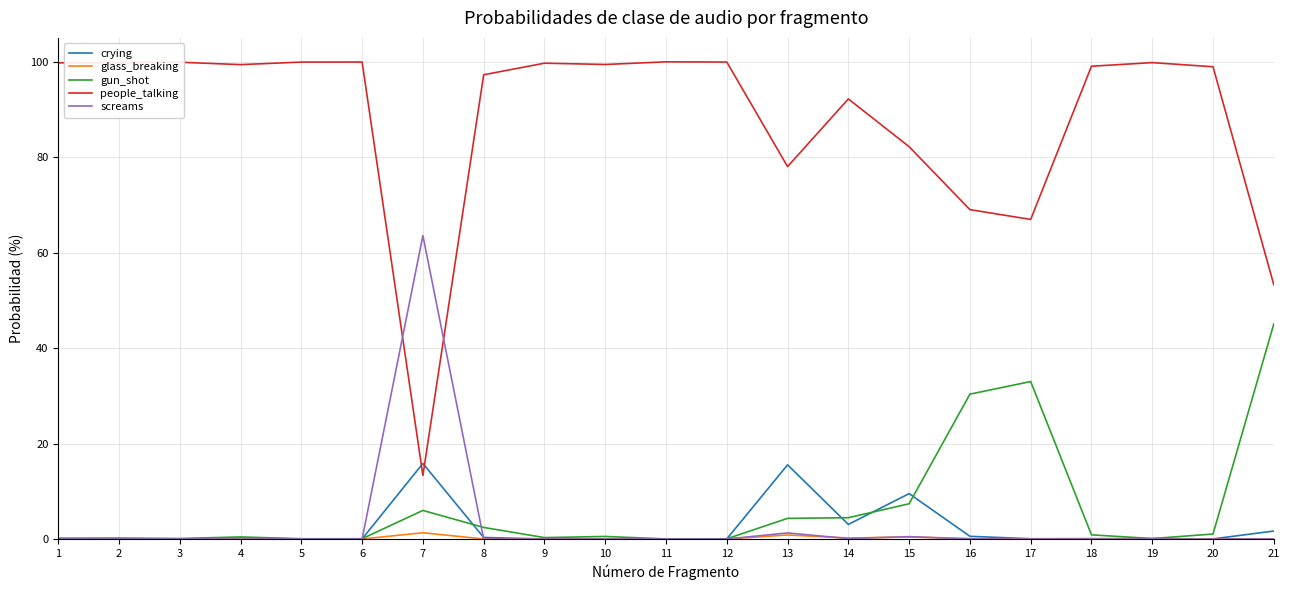

What is the average value of the crying series?

2.2